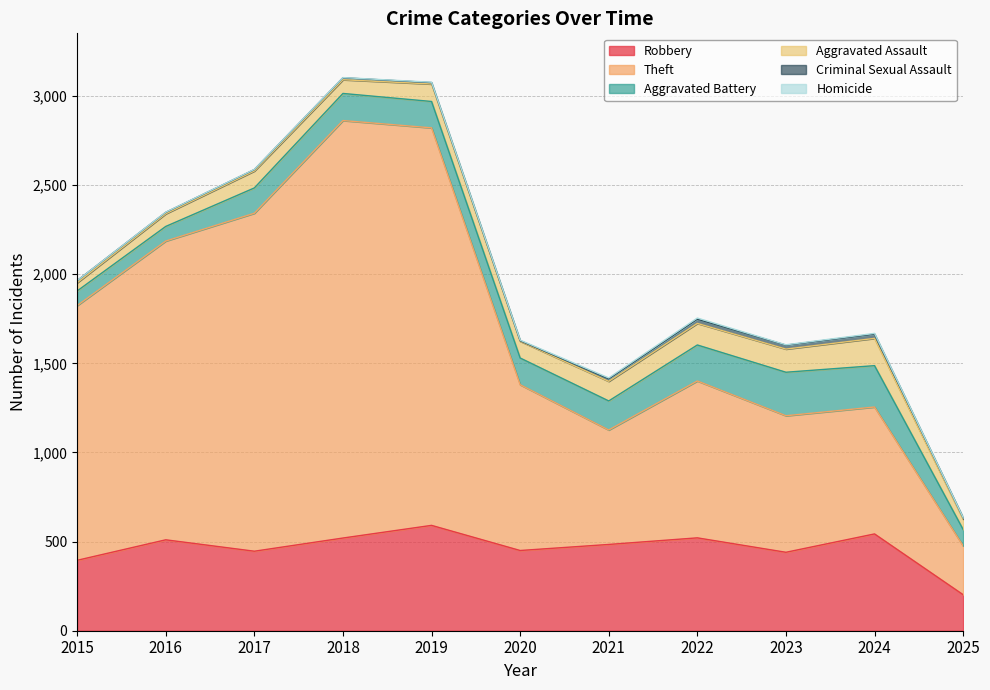

How many lines are shown in the chart?

6